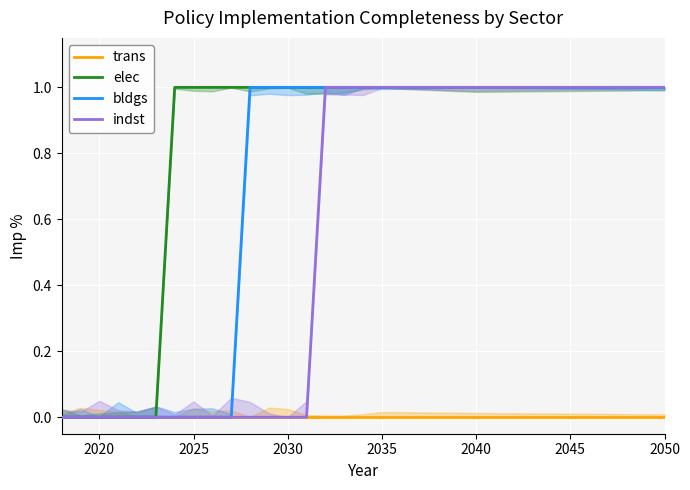

Which series changed the most between 2045 and 18?

bldgs